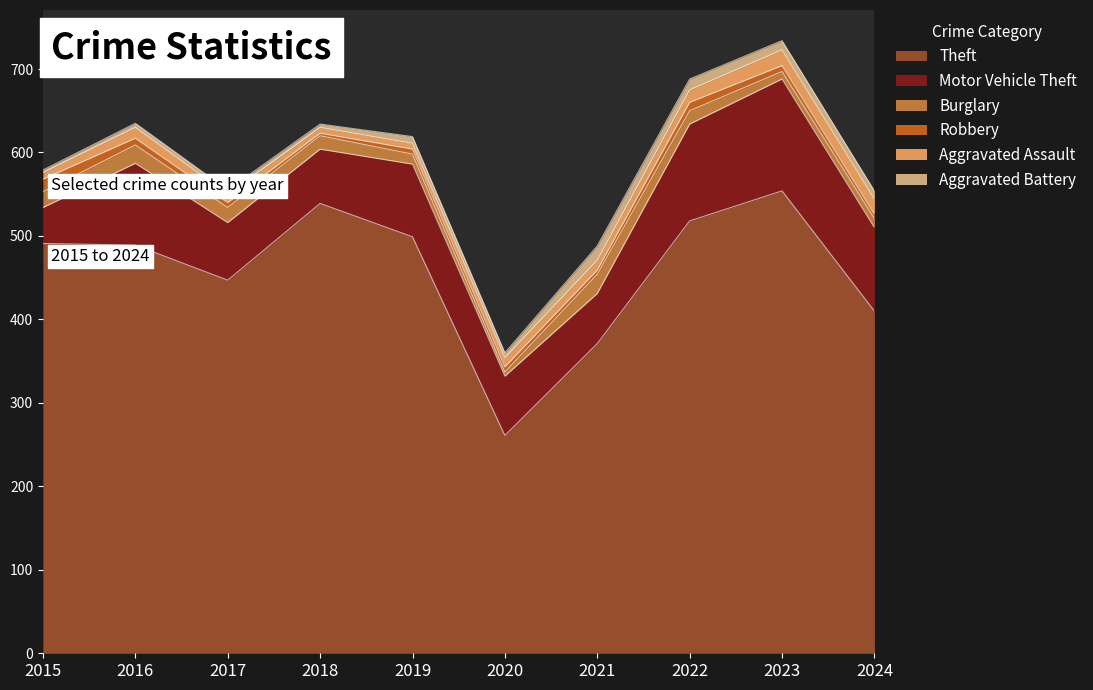

Reading right to left, list all the values displayed in this chart.

Theft: 2024=410	2023=554	2022=518	2021=371	2020=261	2019=499	2018=539	2017=447	2016=489	2015=491
Motor Vehicle Theft: 2024=100	2023=134	2022=116	2021=60	2020=71	2019=87	2018=65	2017=69	2016=98	2015=43
Burglary: 2024=11	2023=9	2022=16	2021=23	2020=5	2019=12	2018=16	2017=18	2016=22	2015=19
Robbery: 2024=5	2023=7	2022=10	2021=5	2020=6	2019=6	2018=3	2017=6	2016=8	2015=15
Aggravated Assault: 2024=18	2023=19	2022=15	2021=12	2020=11	2019=7	2018=7	2017=10	2016=13	2015=8
Aggravated Battery: 2024=10	2023=11	2022=13	2021=17	2020=6	2019=8	2018=4	2017=5	2016=5	2015=3